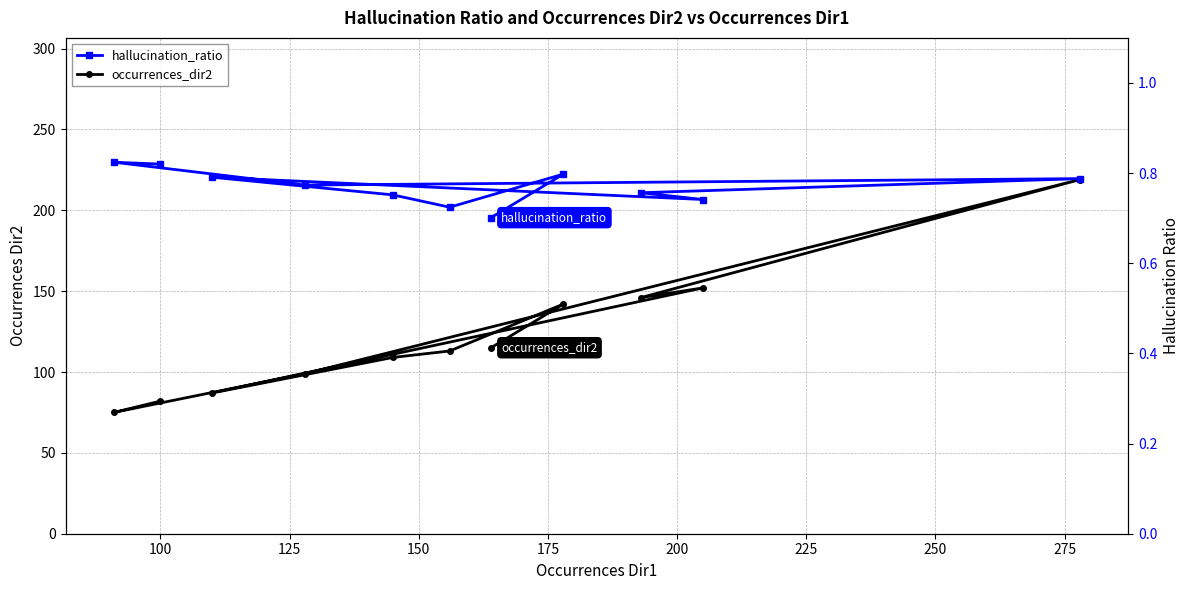

The value of occurrences_dir2 at 10 is 194.4. True or false?

False